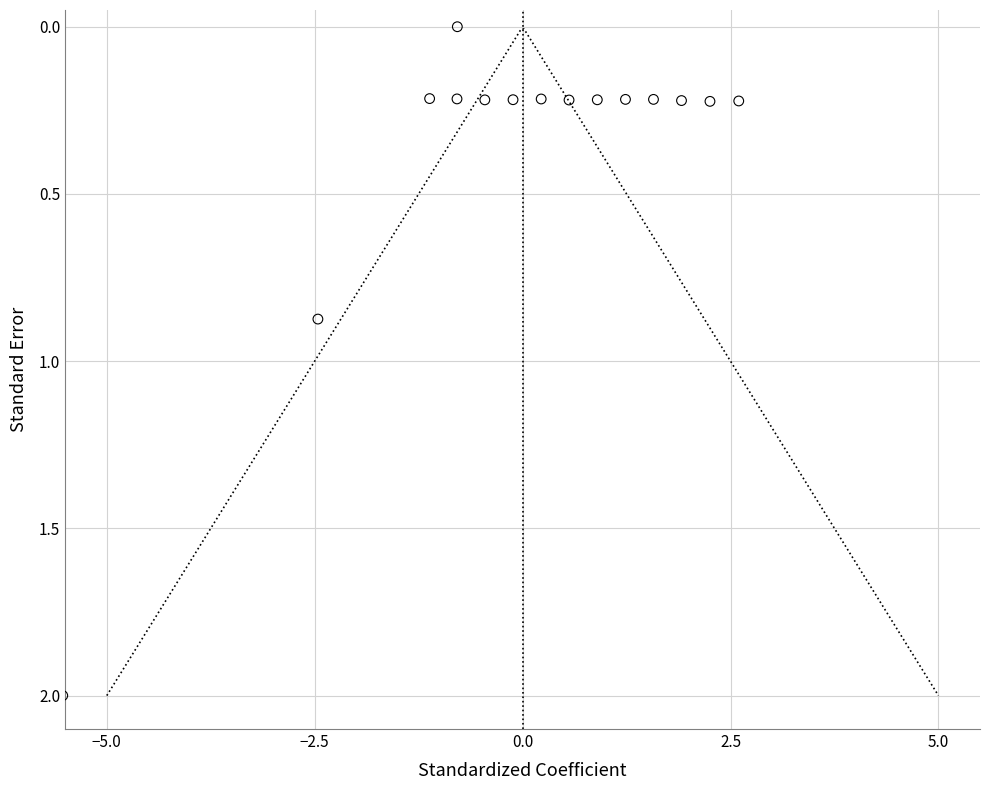

What is the range of Y values (max minus min)?

2.0